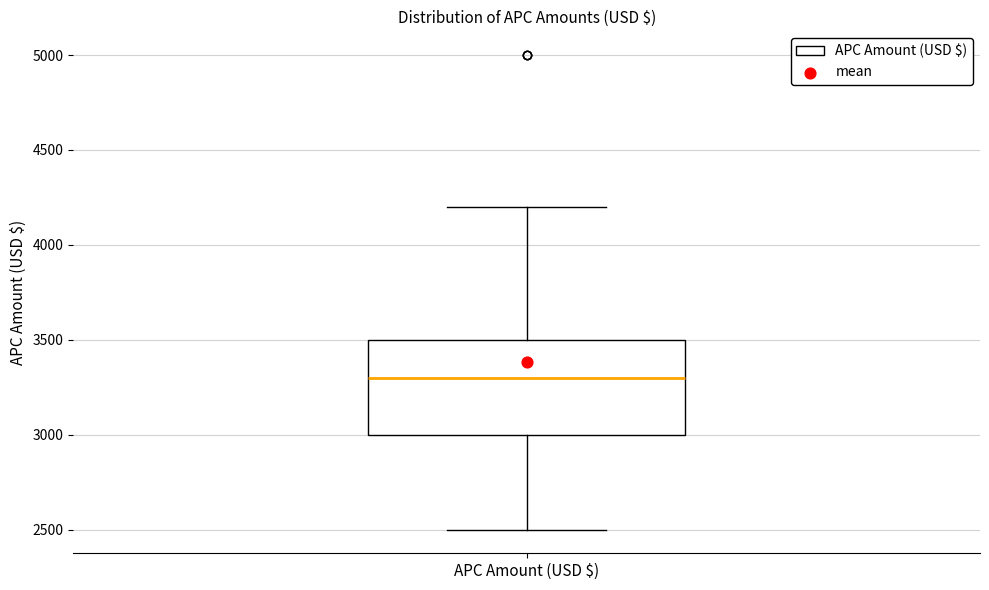

Read this box plot against the y-axis: the position of the median line, the range covered by the box, and the ends of both whiskers. The values are not printed on the chart, so give them approximately, as read against the axis.

median 3300, box 3000 to 3500, whiskers 2500 to 4200